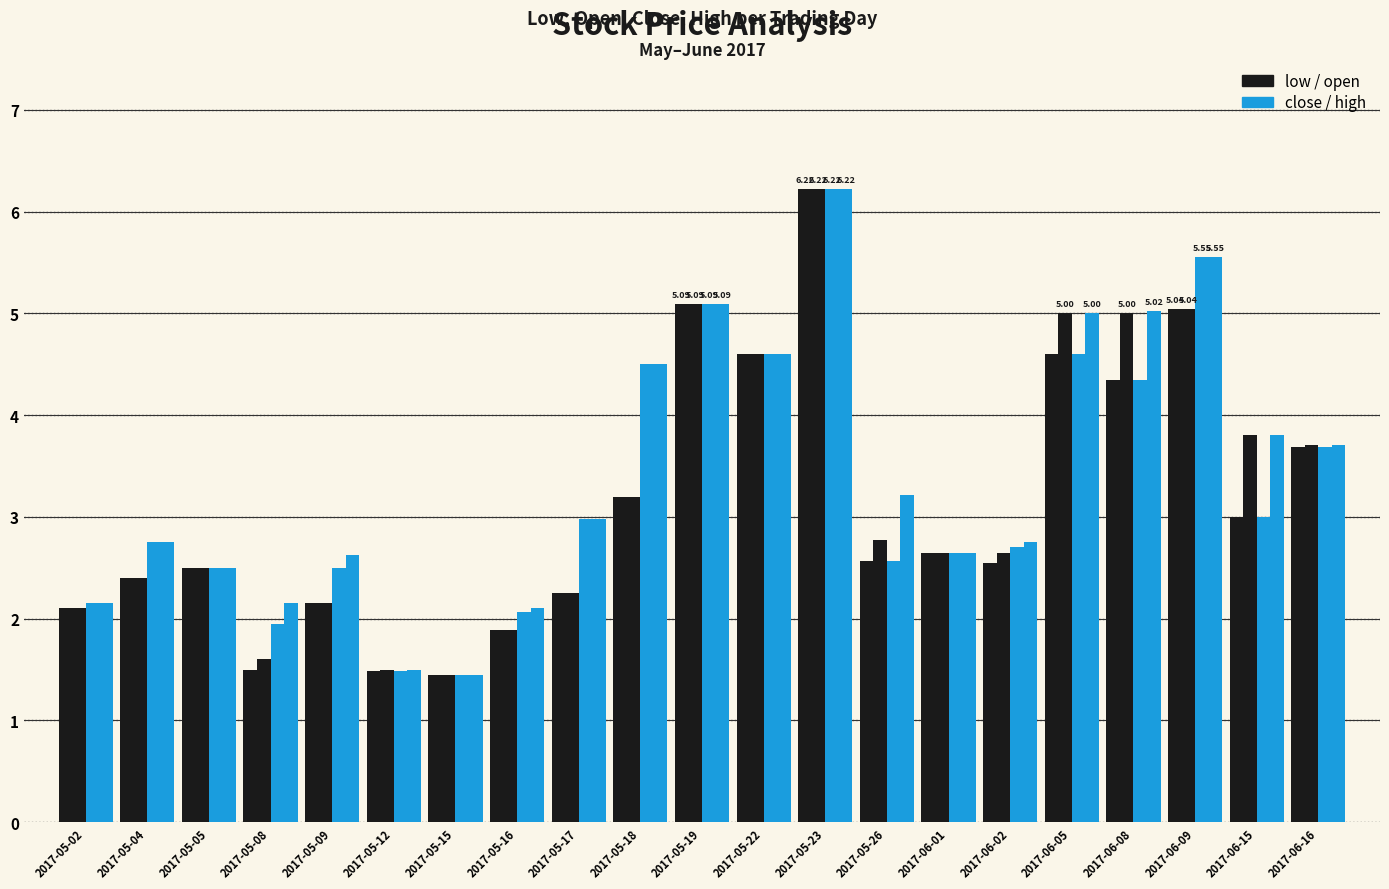

Reading right to left, transcribe all the data shown in this chart.

low: 2017-06-16=3.7	2017-06-15=3.0	2017-06-09=5.0	2017-06-08=4.3	2017-06-05=4.6	2017-06-02=2.5	2017-06-01=2.6	2017-05-26=2.6	2017-05-23=6.2	2017-05-22=4.6	2017-05-19=5.1	2017-05-18=3.2	2017-05-17=2.2	2017-05-16=1.9	2017-05-15=1.4	2017-05-12=1.5	2017-05-09=2.1	2017-05-08=1.5	2017-05-05=2.5	2017-05-04=2.4	2017-05-02=2.1
open: 2017-06-16=3.7	2017-06-15=3.8	2017-06-09=5.0	2017-06-08=5.0	2017-06-05=5.0	2017-06-02=2.6	2017-06-01=2.6	2017-05-26=2.8	2017-05-23=6.2	2017-05-22=4.6	2017-05-19=5.1	2017-05-18=3.2	2017-05-17=2.2	2017-05-16=1.9	2017-05-15=1.4	2017-05-12=1.5	2017-05-09=2.1	2017-05-08=1.6	2017-05-05=2.5	2017-05-04=2.4	2017-05-02=2.1
close: 2017-06-16=3.7	2017-06-15=3.0	2017-06-09=5.5	2017-06-08=4.3	2017-06-05=4.6	2017-06-02=2.7	2017-06-01=2.6	2017-05-26=2.6	2017-05-23=6.2	2017-05-22=4.6	2017-05-19=5.1	2017-05-18=4.5	2017-05-17=3.0	2017-05-16=2.1	2017-05-15=1.4	2017-05-12=1.5	2017-05-09=2.5	2017-05-08=1.9	2017-05-05=2.5	2017-05-04=2.8	2017-05-02=2.1
high: 2017-06-16=3.7	2017-06-15=3.8	2017-06-09=5.5	2017-06-08=5.0	2017-06-05=5.0	2017-06-02=2.8	2017-06-01=2.6	2017-05-26=3.2	2017-05-23=6.2	2017-05-22=4.6	2017-05-19=5.1	2017-05-18=4.5	2017-05-17=3.0	2017-05-16=2.1	2017-05-15=1.4	2017-05-12=1.5	2017-05-09=2.6	2017-05-08=2.1	2017-05-05=2.5	2017-05-04=2.8	2017-05-02=2.1